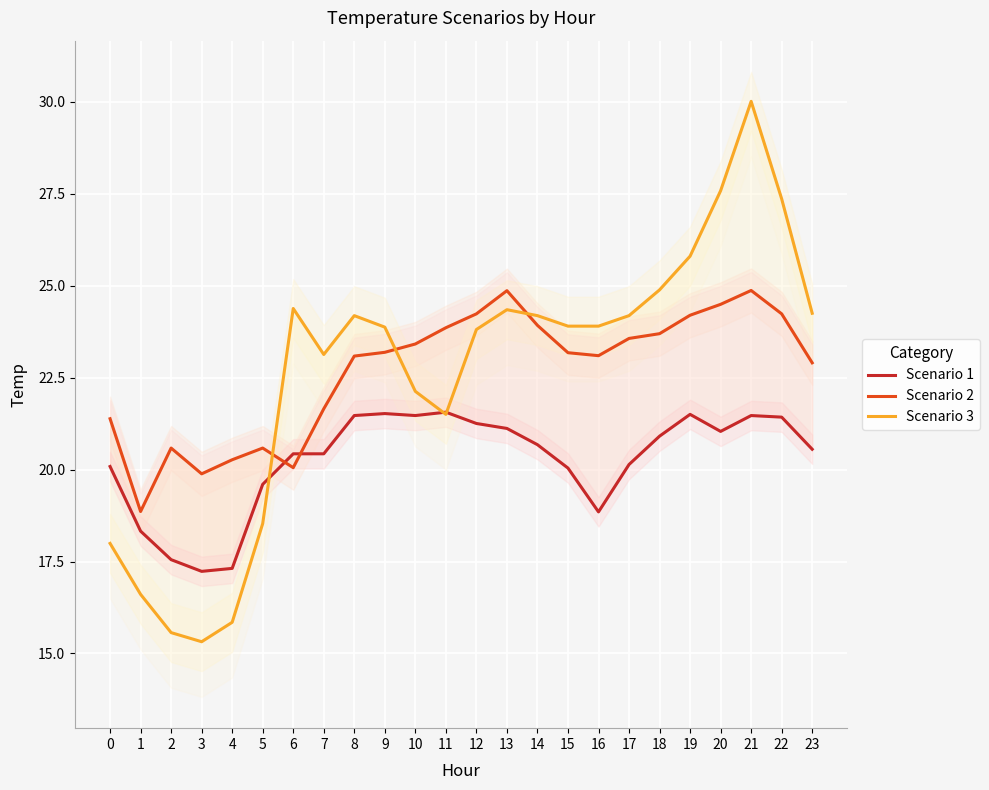

What is the sum of all Scenario 2 values?

544.0